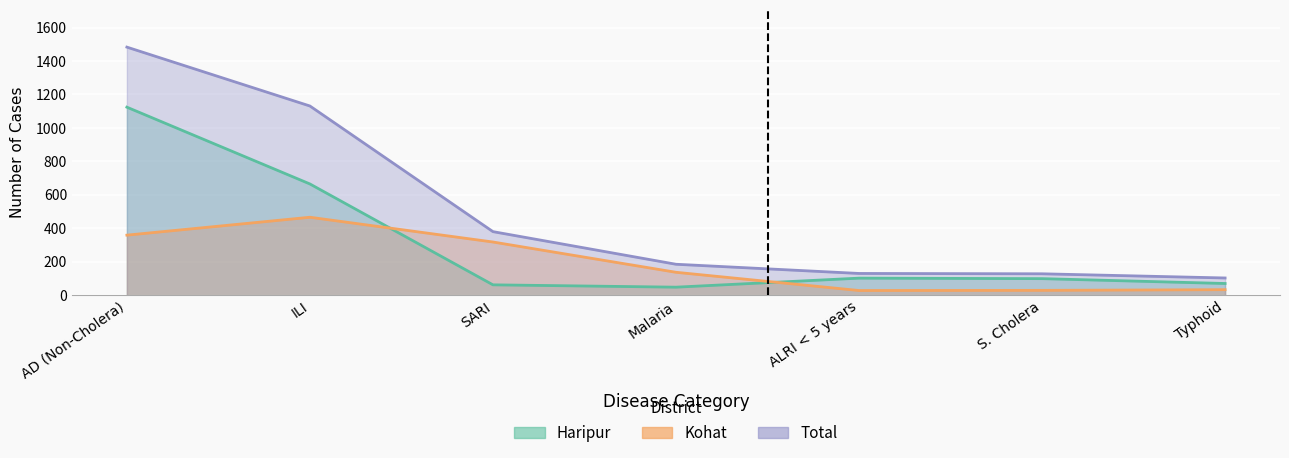

At Malaria, list the series in order from largest to smallest.

Total, Kohat, Haripur